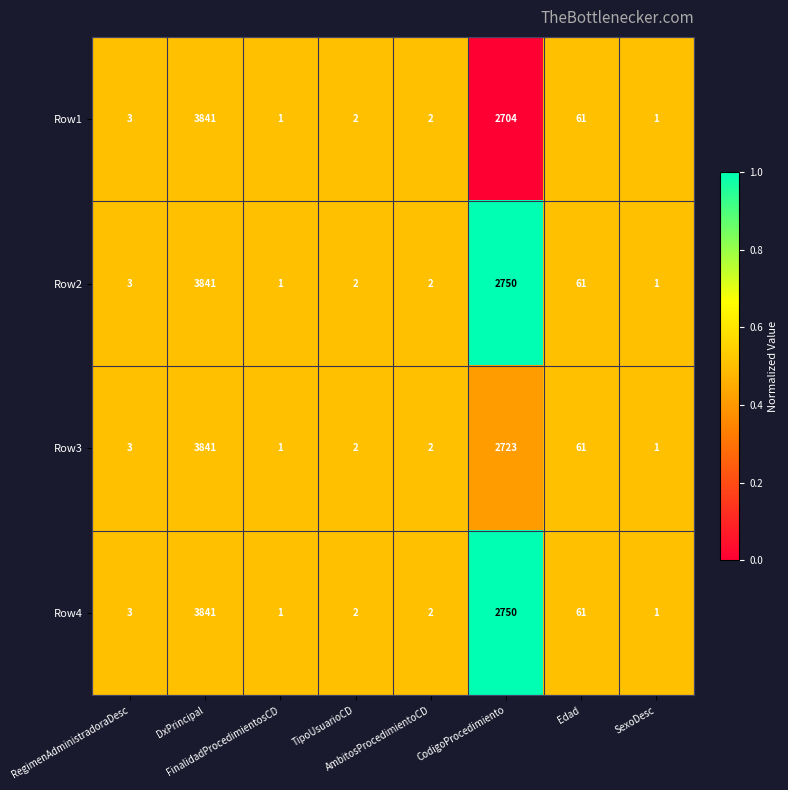

What is the difference between the maximum and minimum values in the Row2 series?

3840